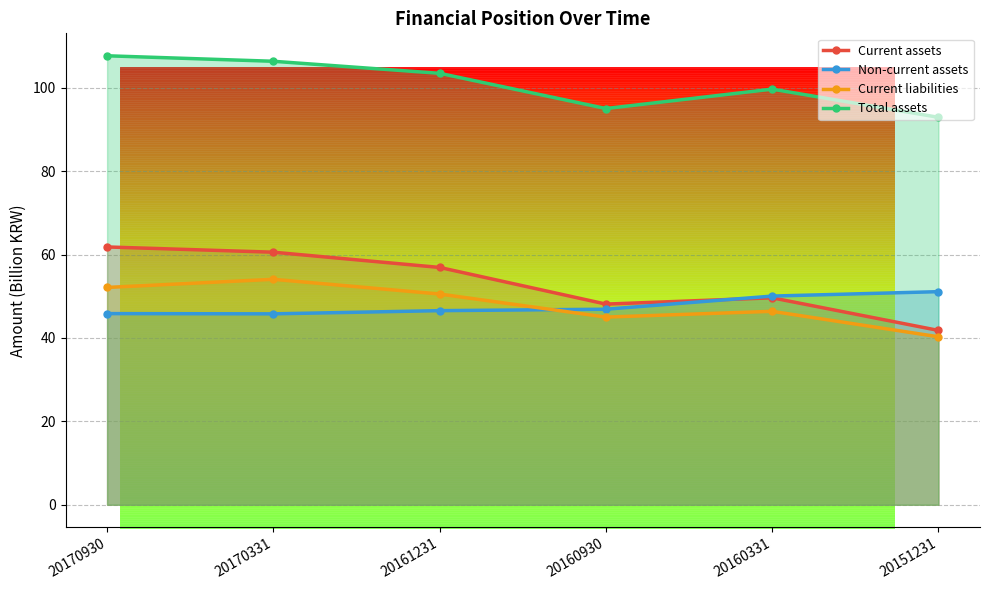

Reading left to right, extract all data points from this chart.

Current assets: 20170930=61.8	20170331=60.6	20161231=56.9	20160930=48.1	20160331=49.6	20151231=41.8
Non-current assets: 20170930=45.9	20170331=45.8	20161231=46.6	20160930=46.9	20160331=50.1	20151231=51.1
Current liabilities: 20170930=52.1	20170331=54.1	20161231=50.5	20160930=45.0	20160331=46.4	20151231=40.3
Total assets: 20170930=107.7	20170331=106.4	20161231=103.5	20160930=95.0	20160331=99.7	20151231=92.9